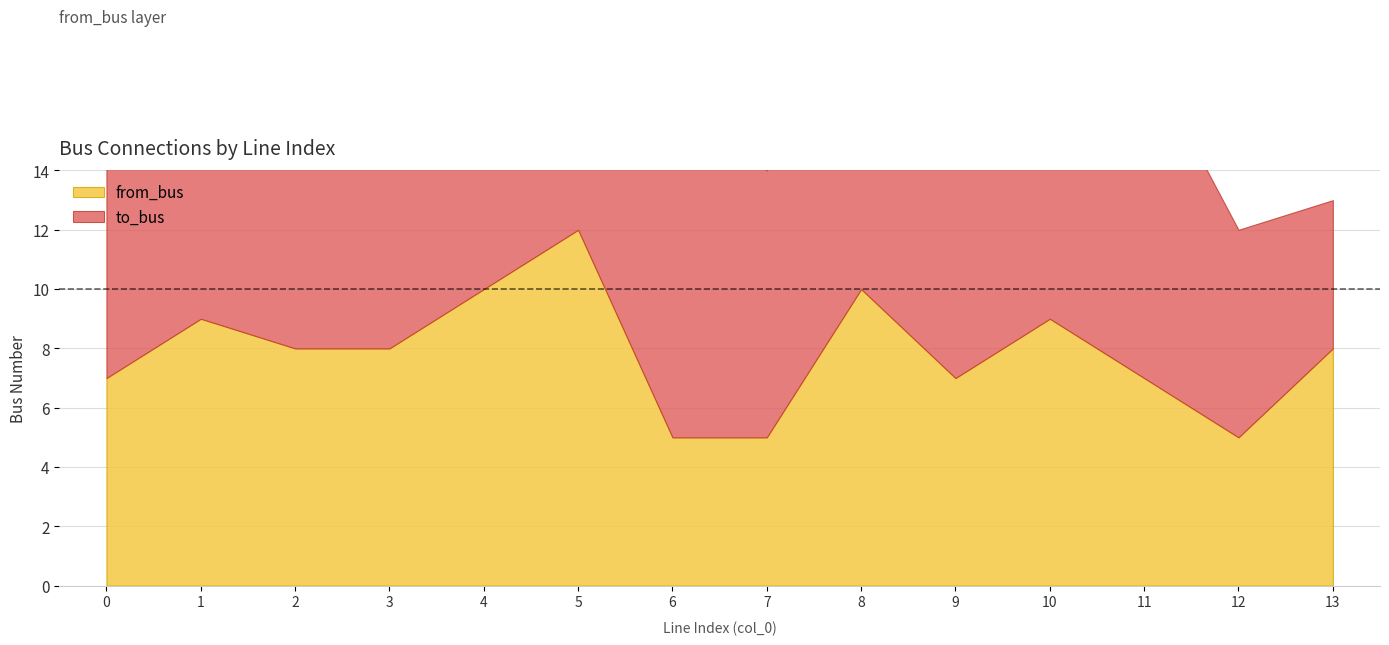

What is the sum of all from_bus values?

110